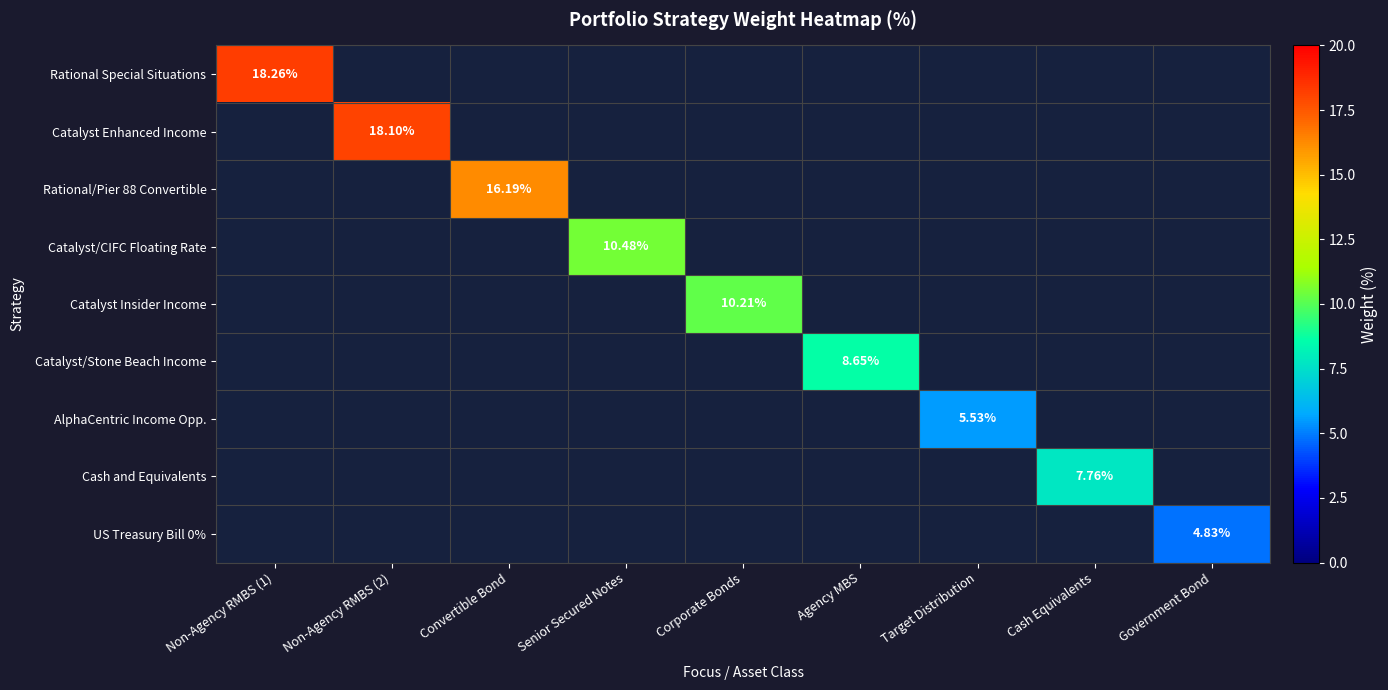

Where is Catalyst Enhanced Income nearest to the value 9?

Non-Agency RMBS (1)